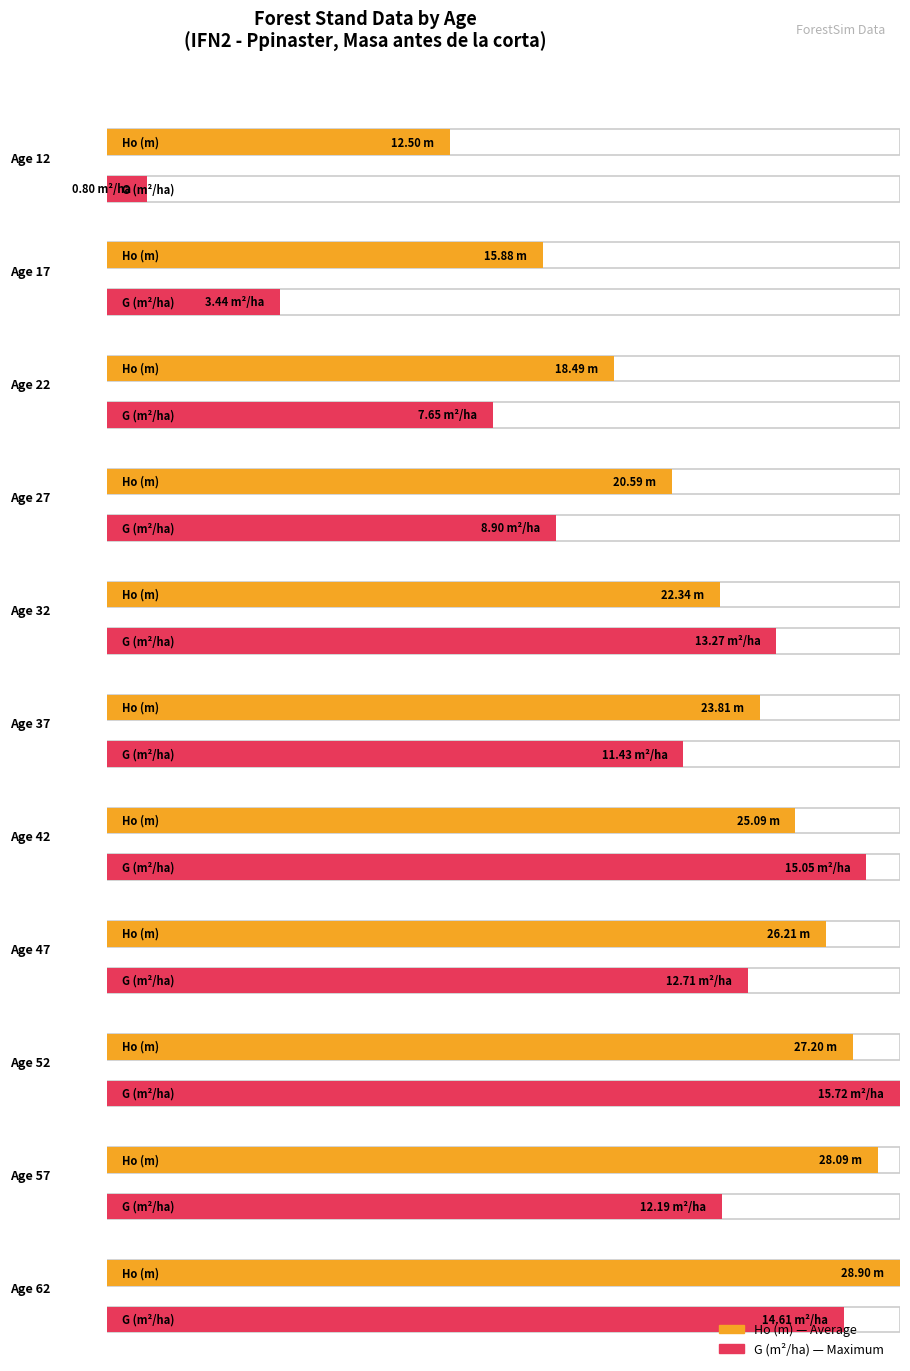

What is the sum of all G (m2/ha) values?

115.8